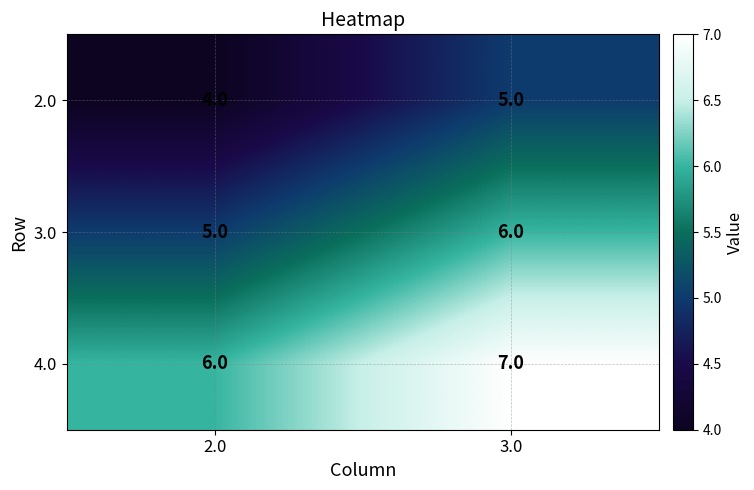

What is the approximate value of 4.0 at 2.0?

6